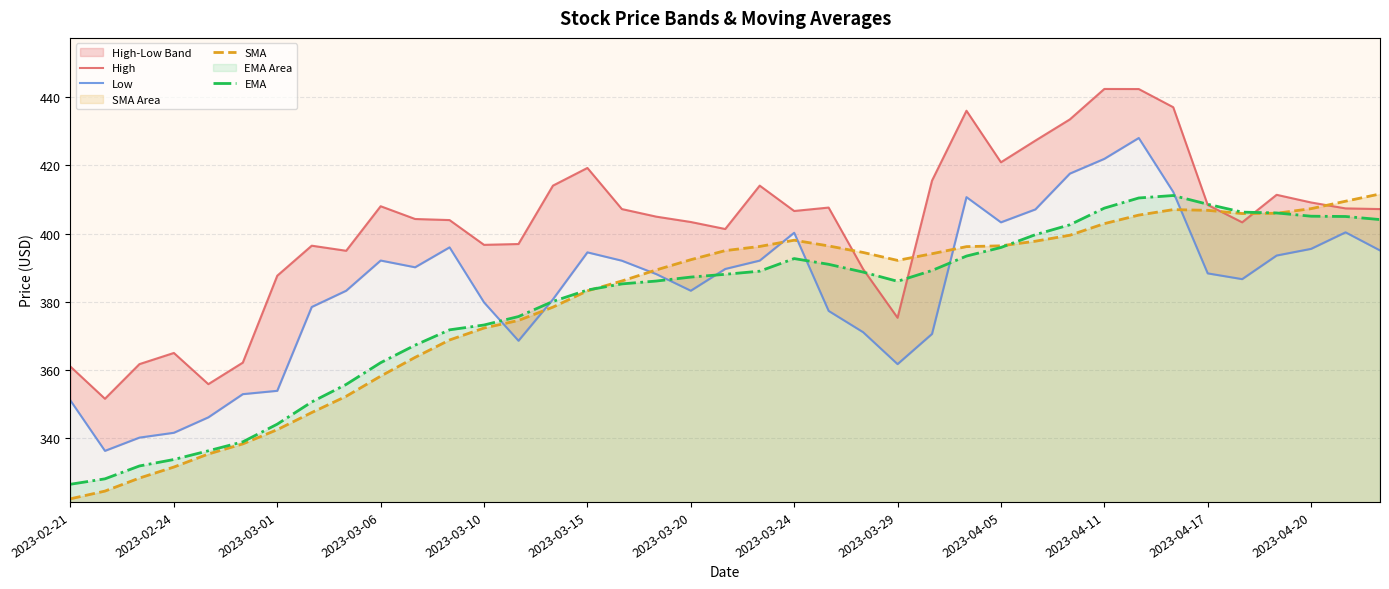

What is the value of the High point at the 1st from the left?

360.9